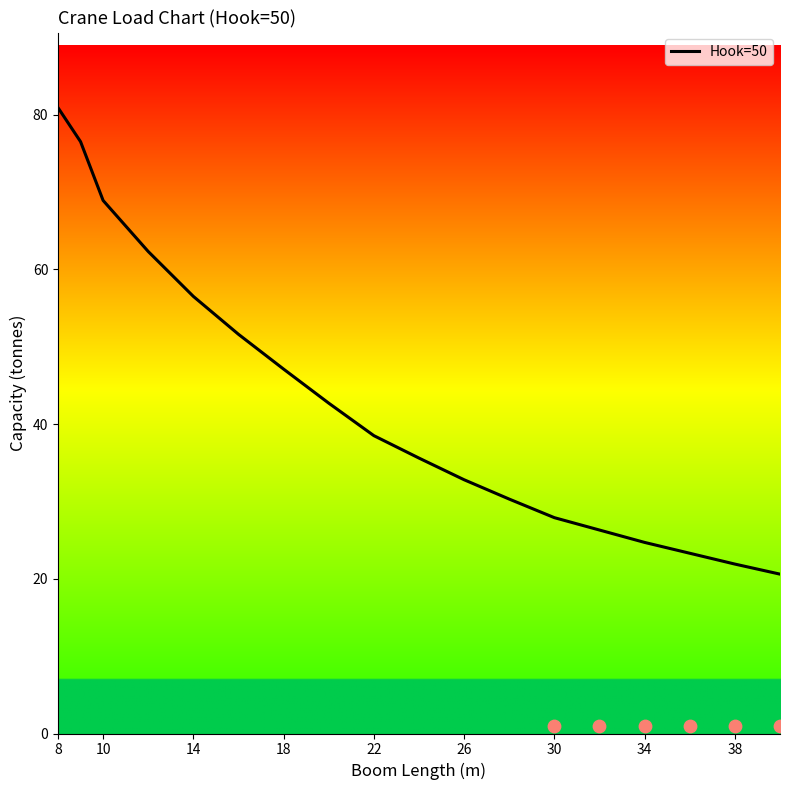

True or false: Hook=50 has a value of 16.6 at 8.

False